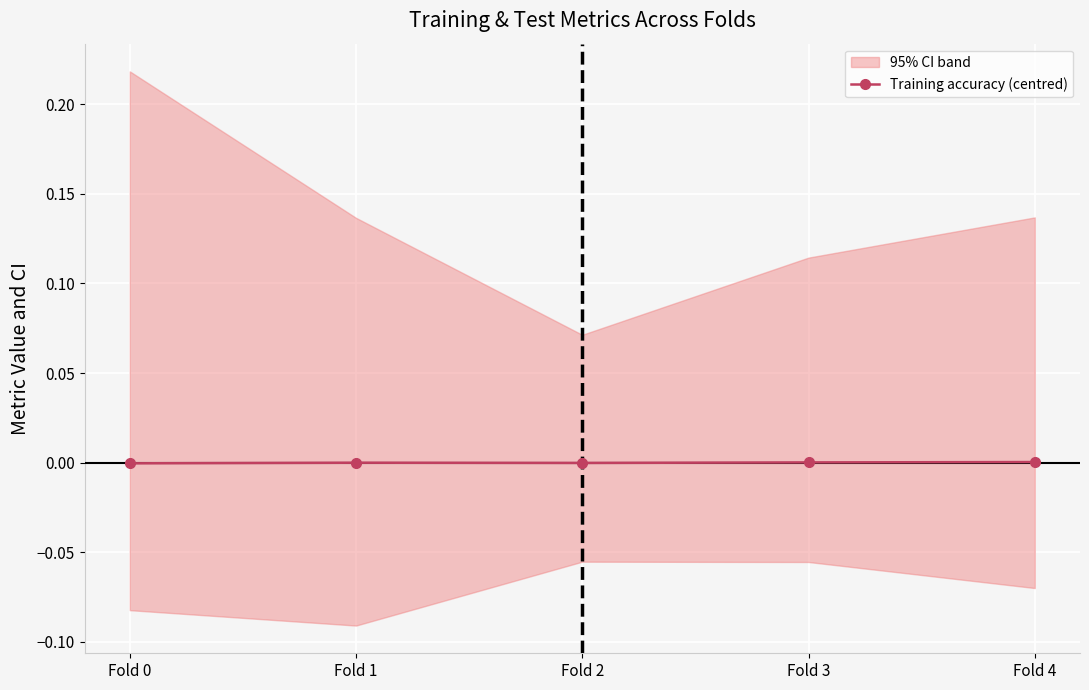

The value of Training accuracy (centred) at Fold 0 is -0.0. True or false?

True